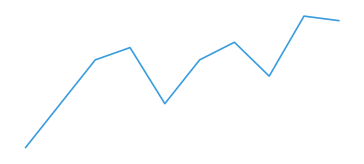

Where does the data first go above 20?

3